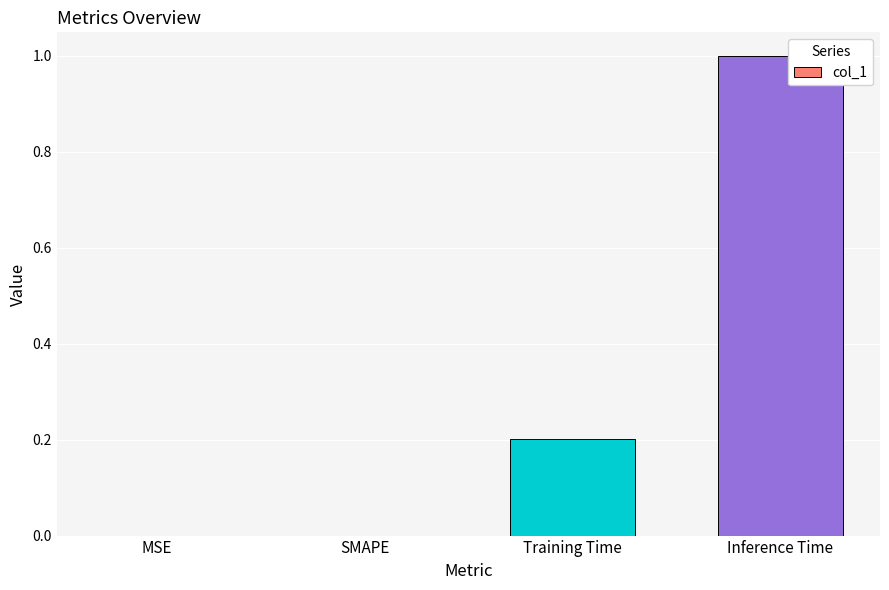

Which label corresponds to the largest value in the chart?

Inference Time